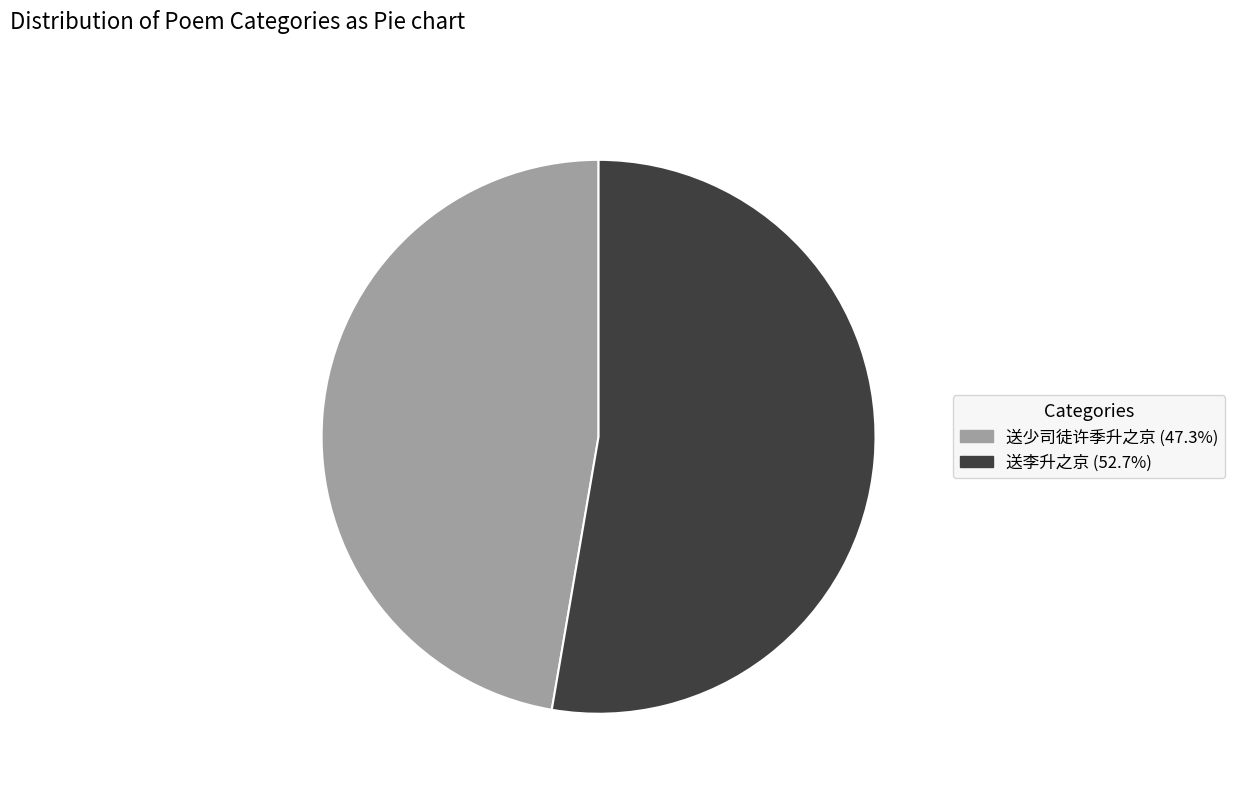

The 送少司徒许季升之京 slice represents 47% of the pie. True or false?

True